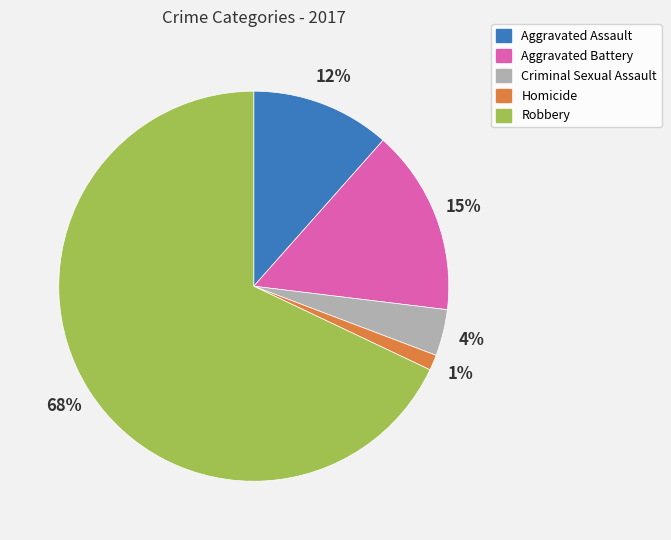

True or false: Robbery accounts for 68% of the total.

True